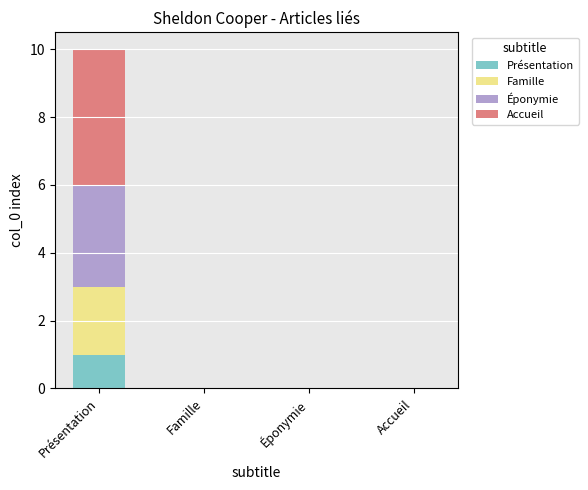

What is the total value across all series at Présentation?

10